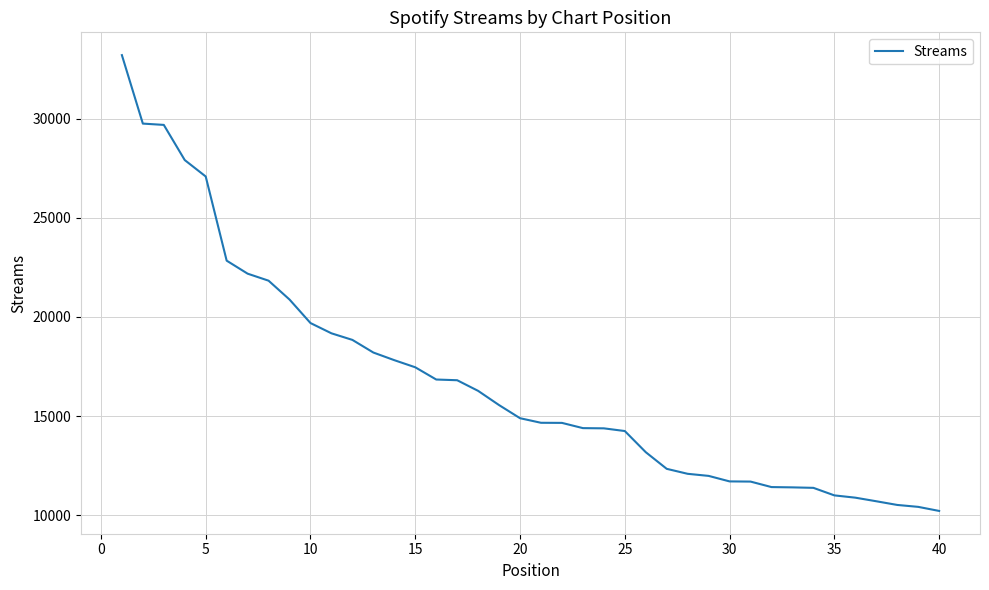

Does the chart display data point markers on the line(s)?

No